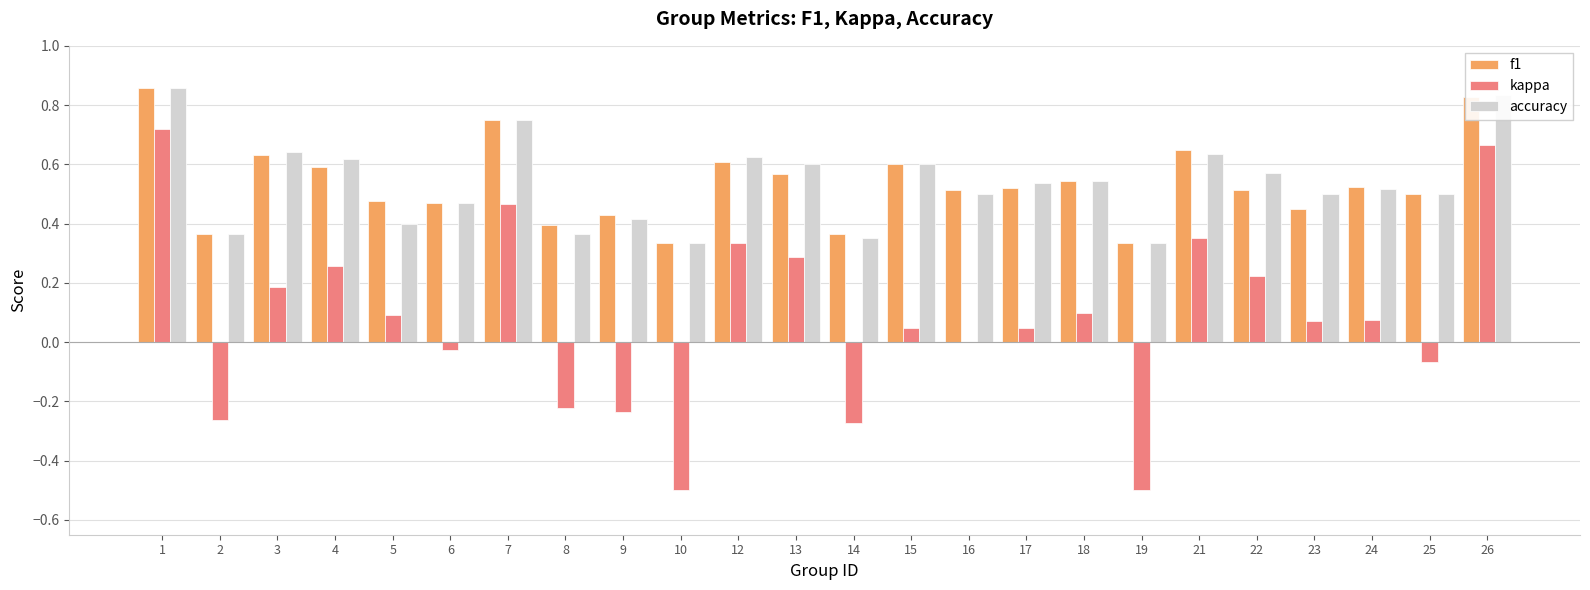

What is the sum of all f1 values?

12.8